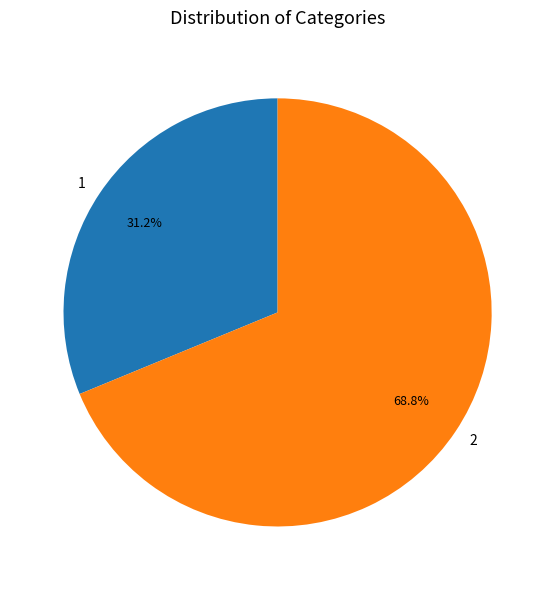

Which category accounts for the majority?

2